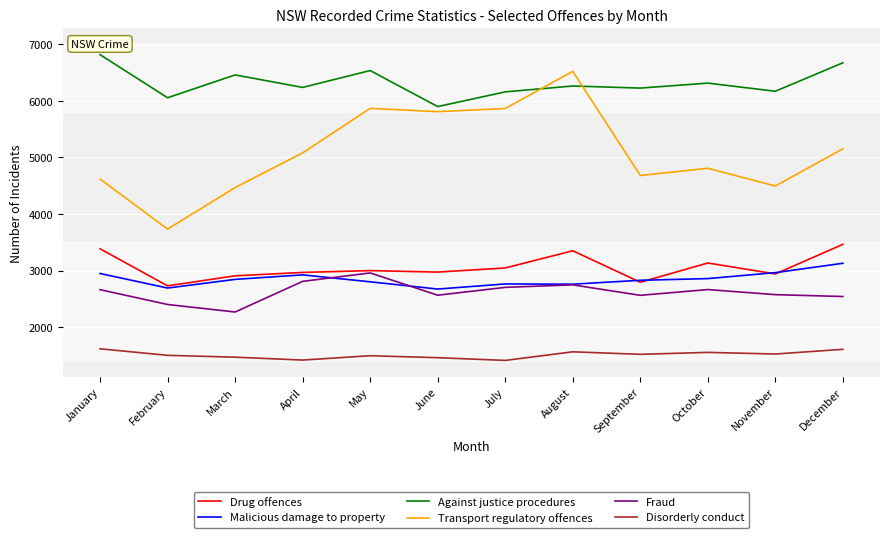

What is the minimum value for Disorderly conduct?

1410